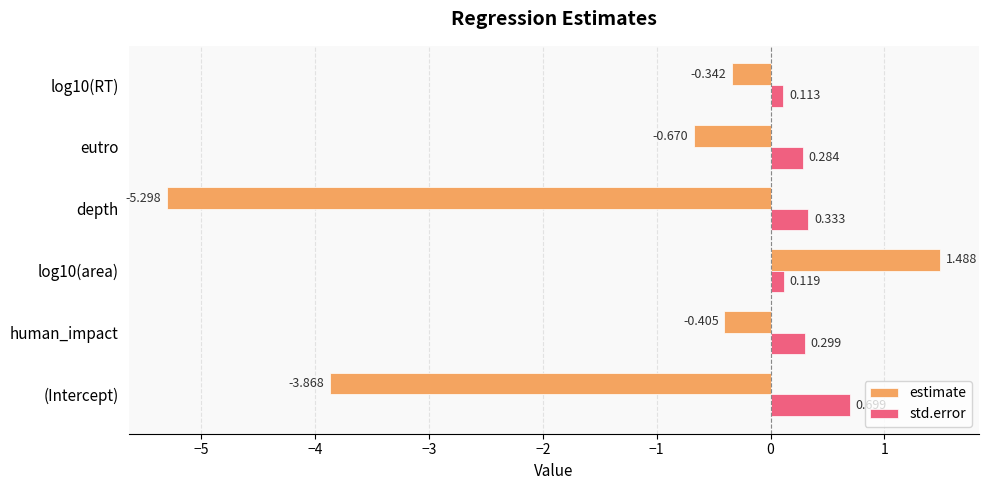

Which category has the lowest value across all series?

depth